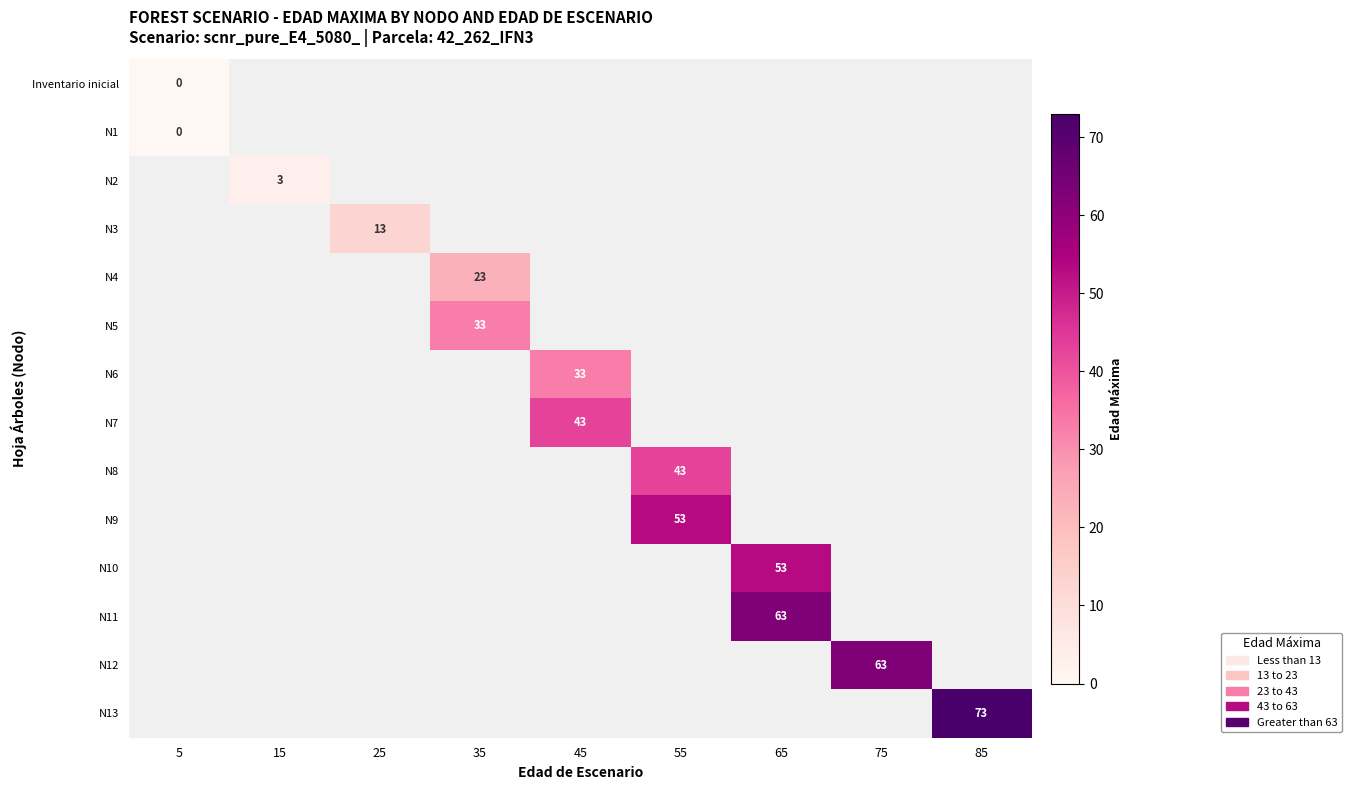

Is it true that N11 equals 63 at 65?

True